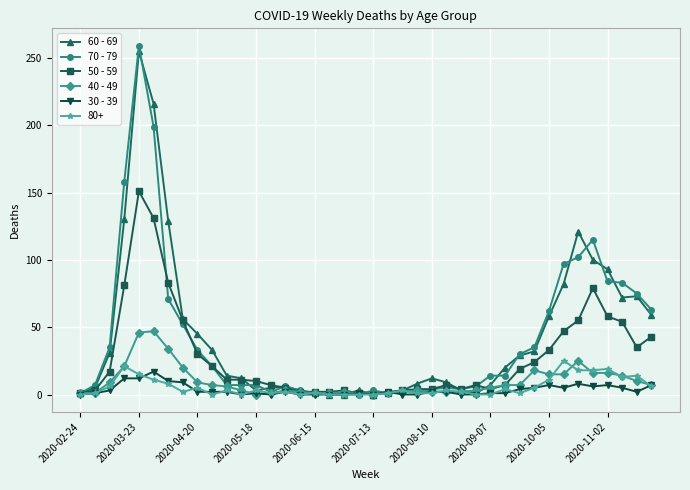

How many data points in 50 - 59 are less than 11?

20